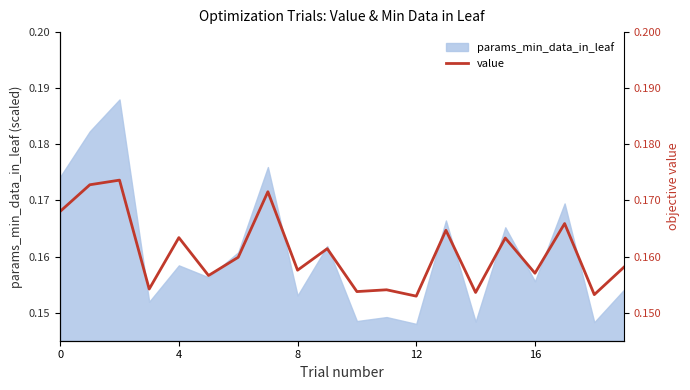

What is the average value?

0.2